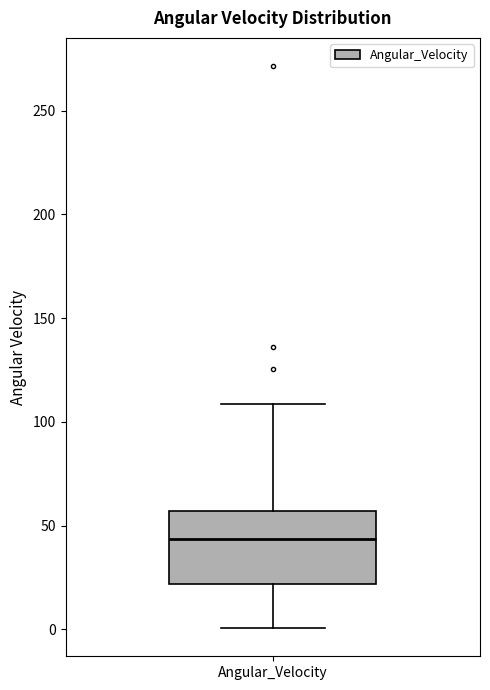

Transcribe this box plot: give where the median line is, the range the box spans, and where the two whiskers end, as read against the y-axis. The values are not printed on the chart, so give them approximately, as read against the axis.

median 45, box 20 to 55, whiskers 0 to 110